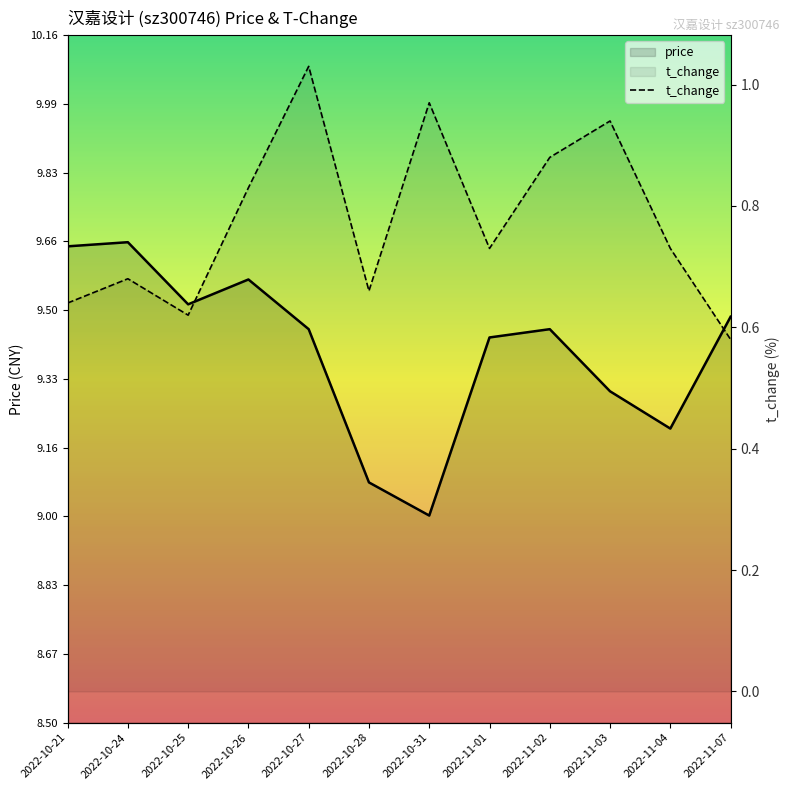

Where is the data nearest to the value 0?

2022-11-07